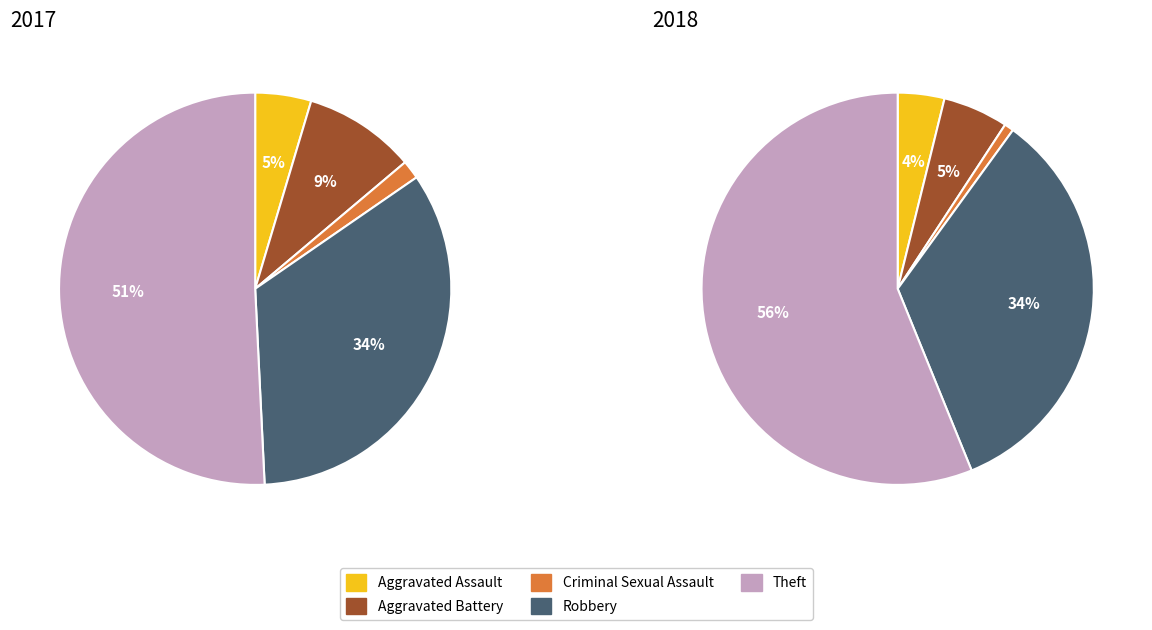

How many segments does this pie chart have?

5